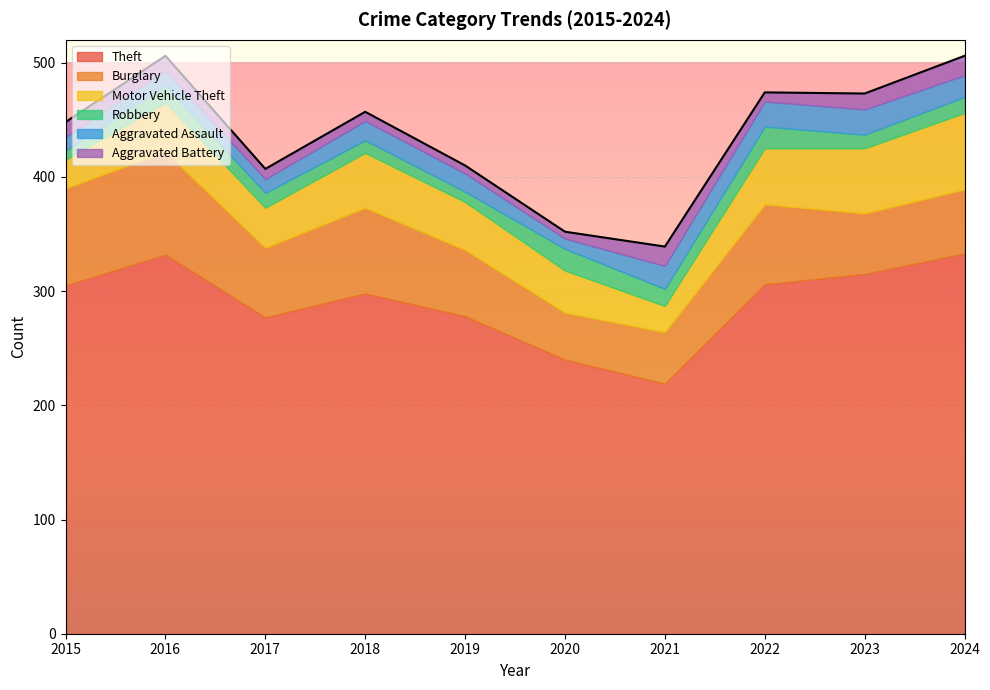

The value of Robbery at 2023 is 20. True or false?

False